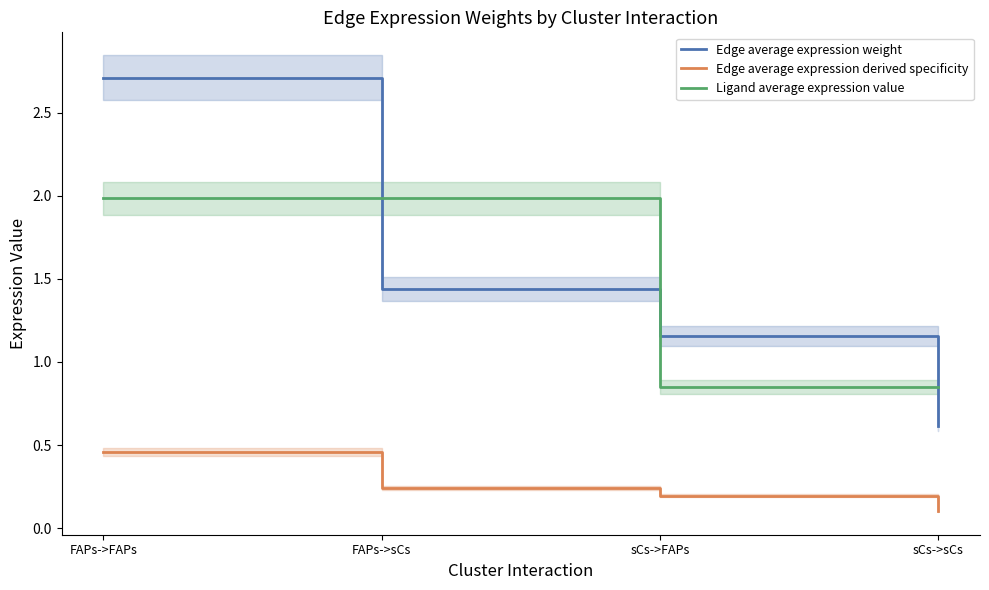

True or false: Edge average expression derived specificity and Edge average expression weight intersect in this chart.

False